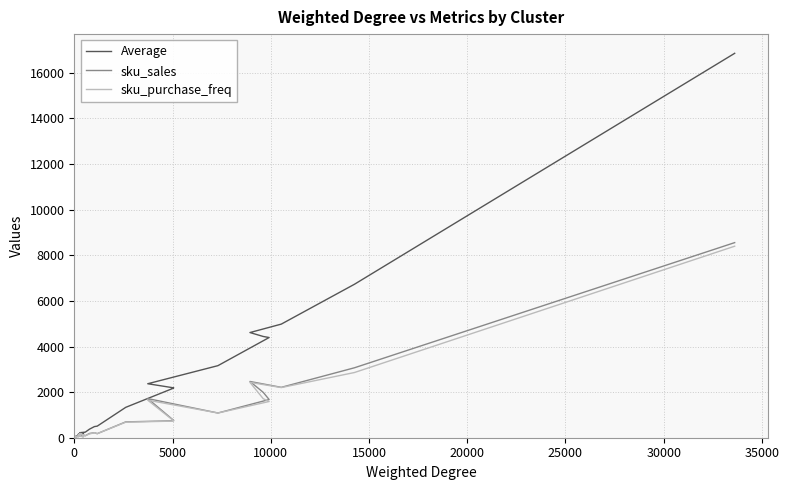

The value of sku_sales at 27 is 46.8. True or false?

False